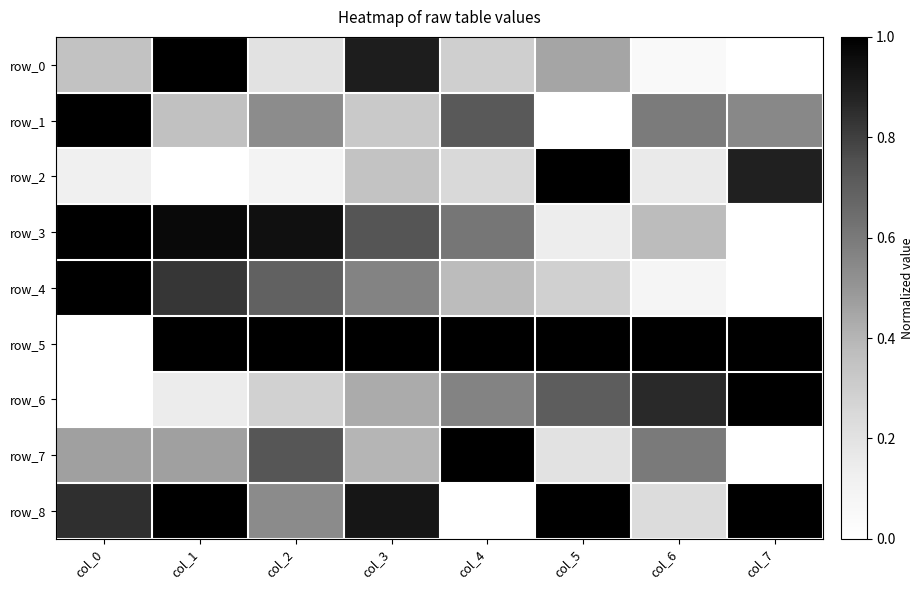

Is the value of row_4 at col_6 greater than the value of row_5 at col_6?

No